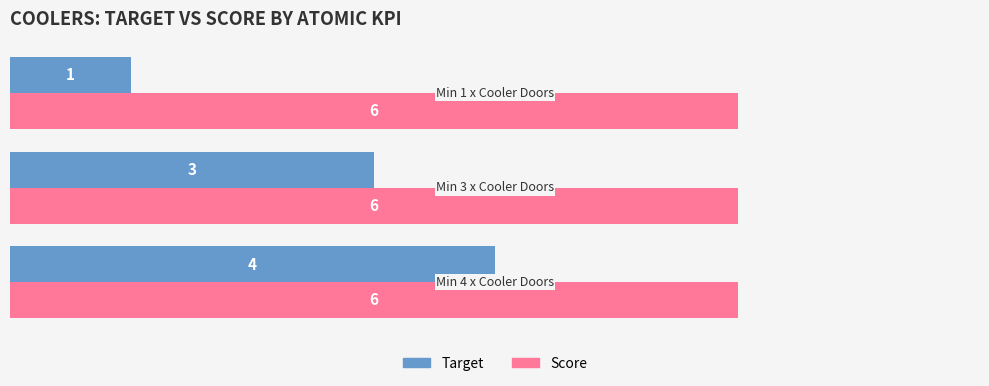

Which series has the widest spread of values?

Target